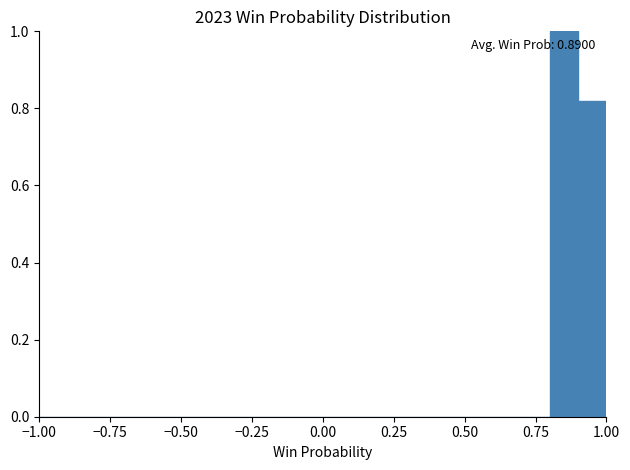

Read against the x-axis, roughly where is the centre of the tallest bar?

0.85